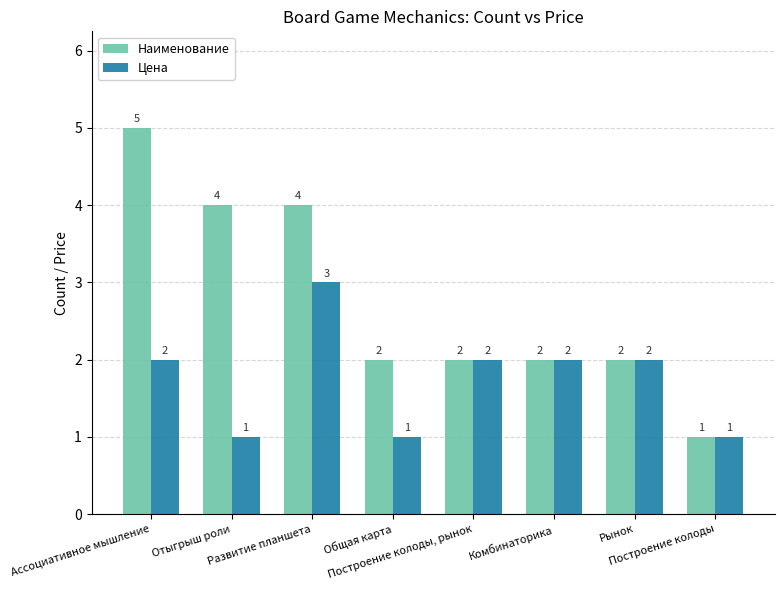

How many categories are shown in the chart?

8